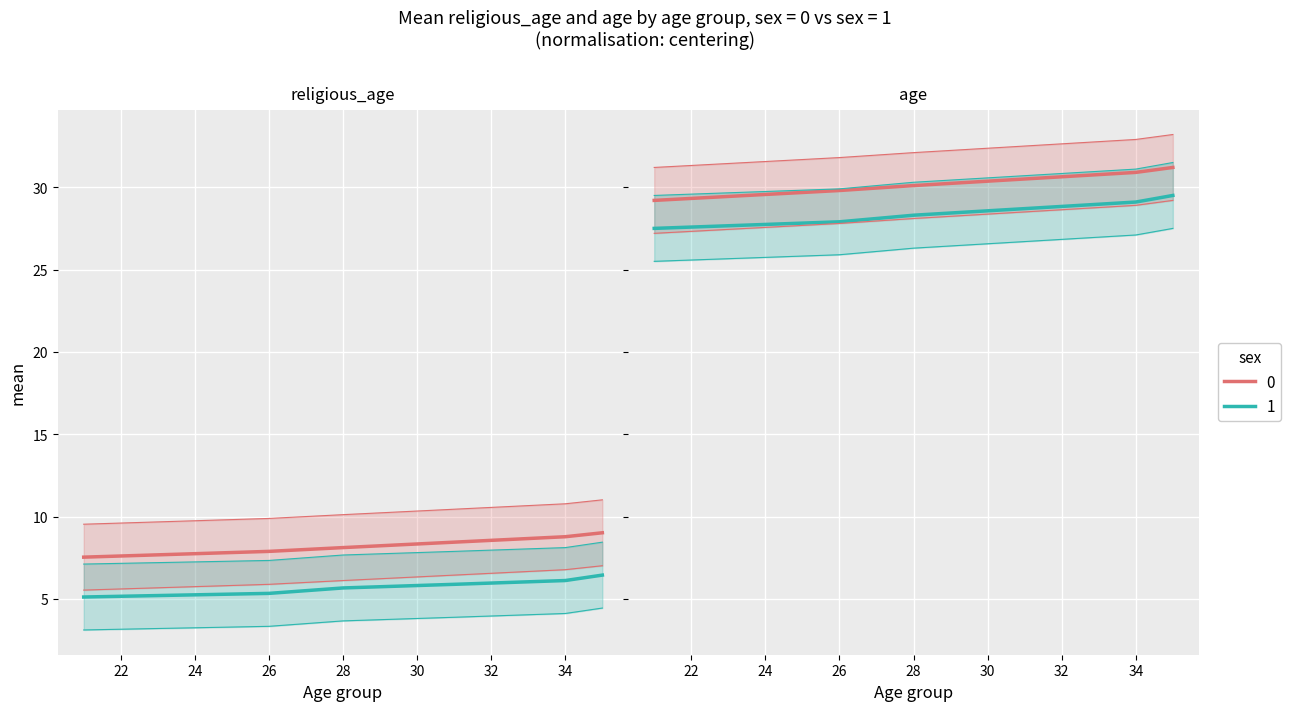

True or false: religious_age_sex1 and age_sex0 intersect in this chart.

False